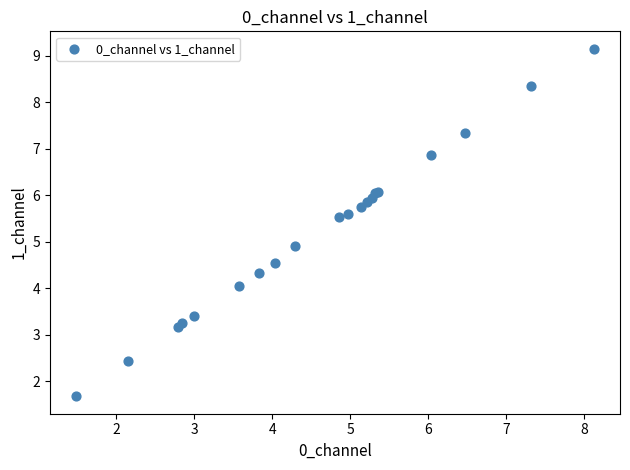

What Y value in the scatter plot is closest to 5?

4.9